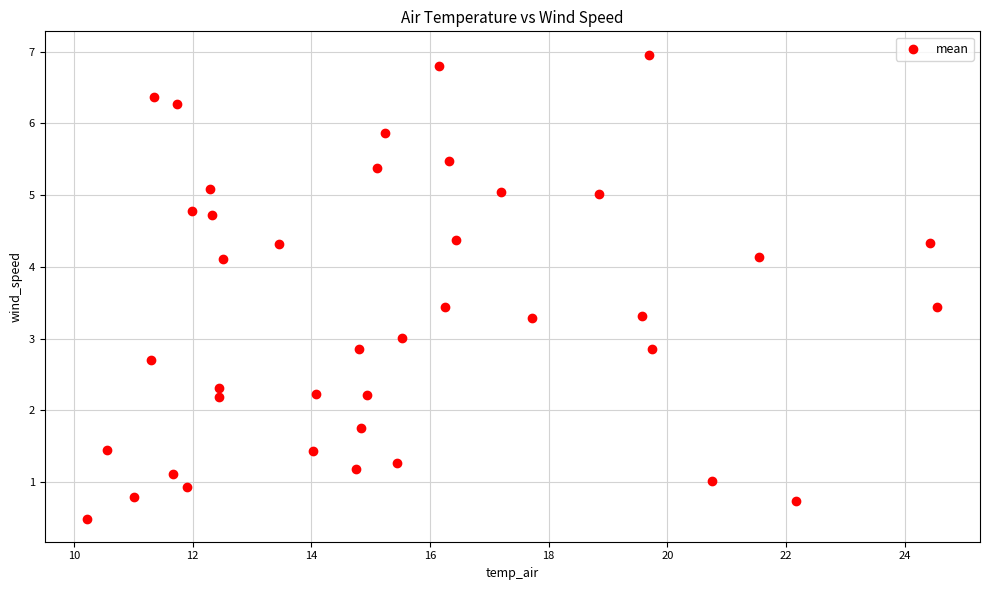

What is the range of Y values (max minus min)?

6.5